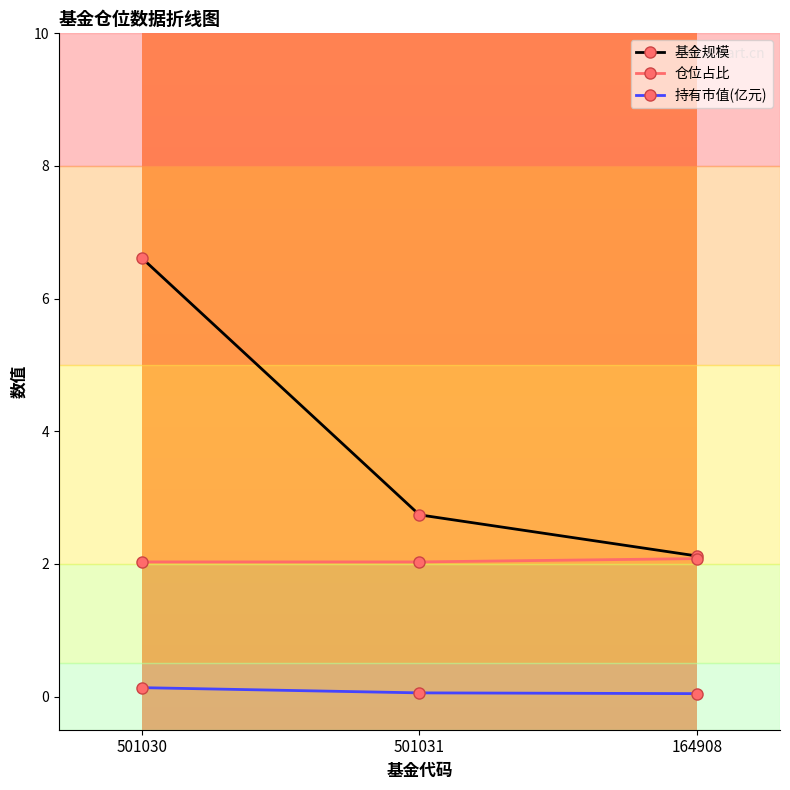

At which label is 基金规模 closest to 4?

501031